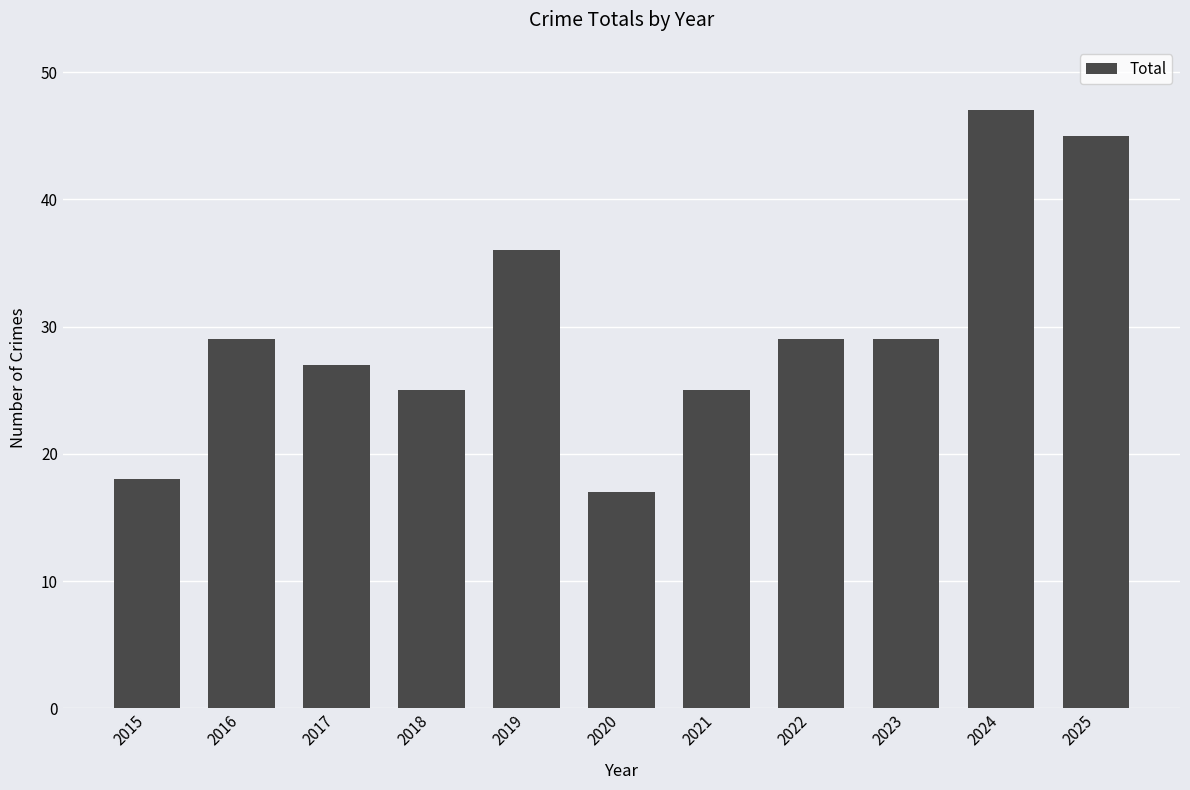

What is the ratio of the value at 2024 to the value at 2022?

1.6